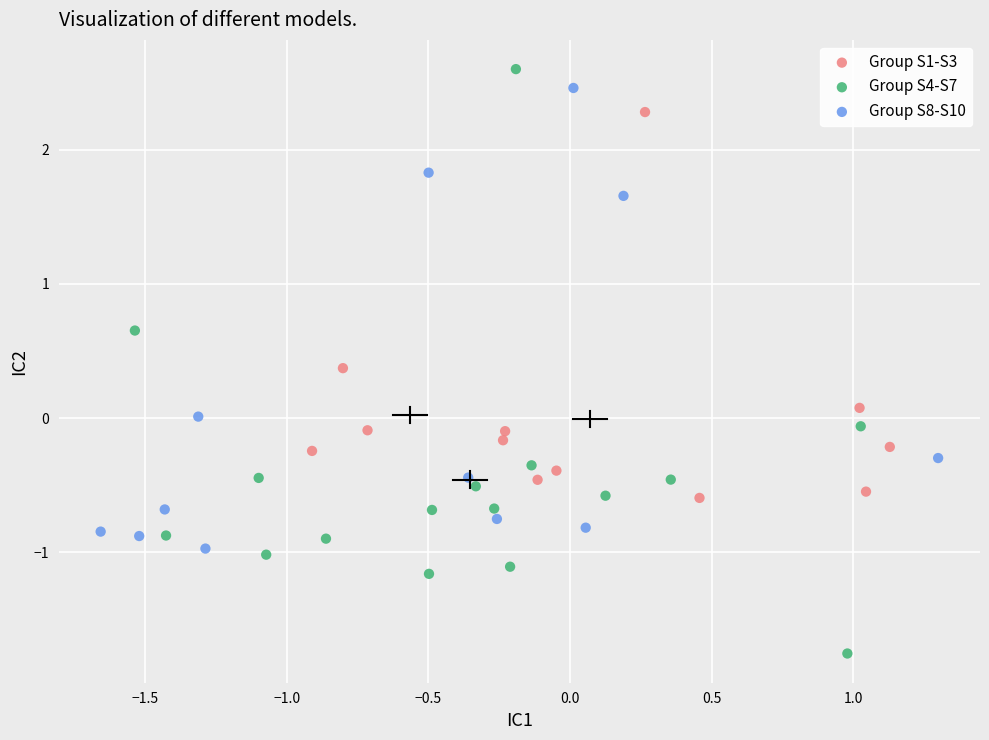

Which series contains the lowest Y value?

Group S4-S7